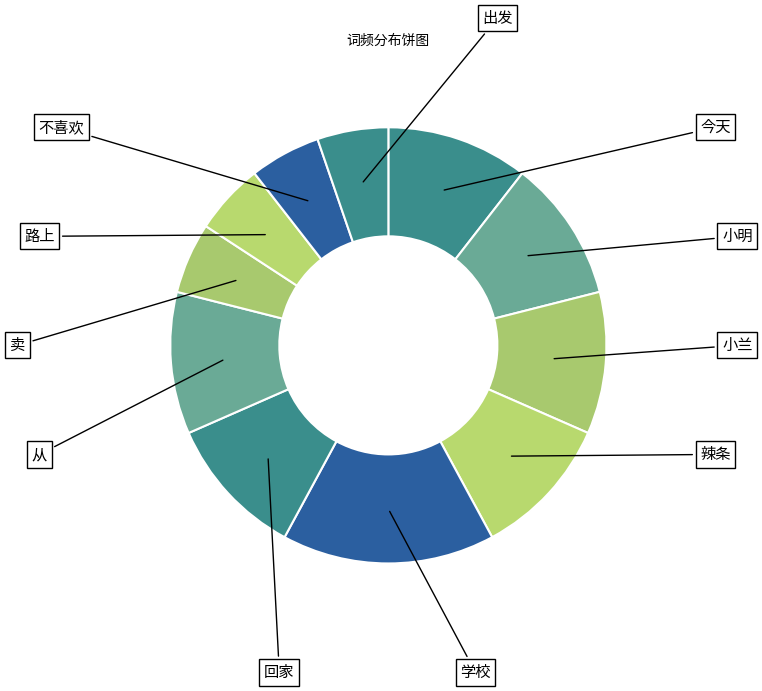

To the nearest percent, what is the combined percentage of 今天 and 学校?

26%